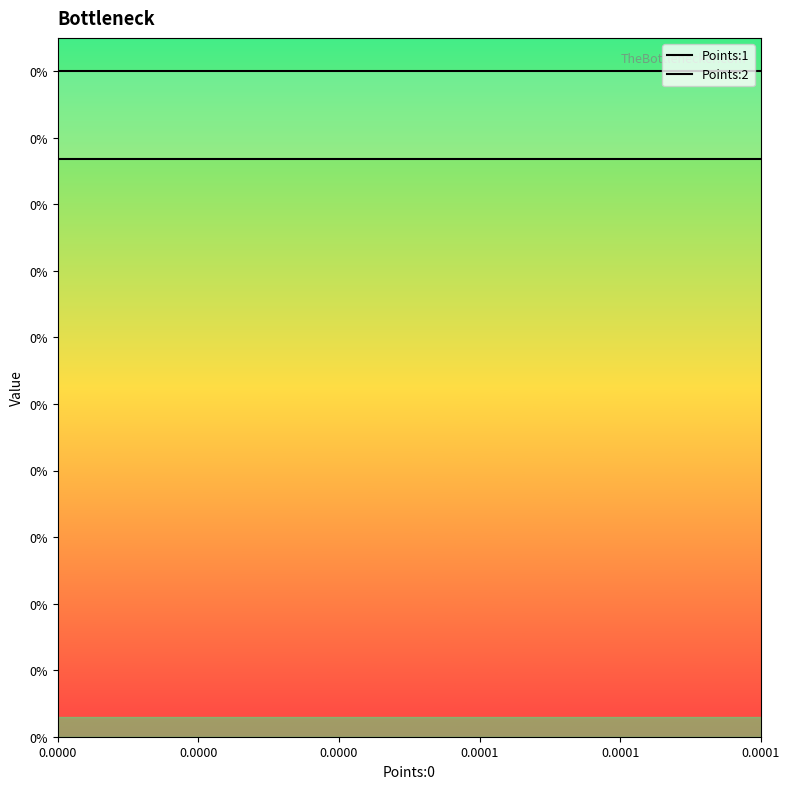

How many lines are shown in the chart?

2